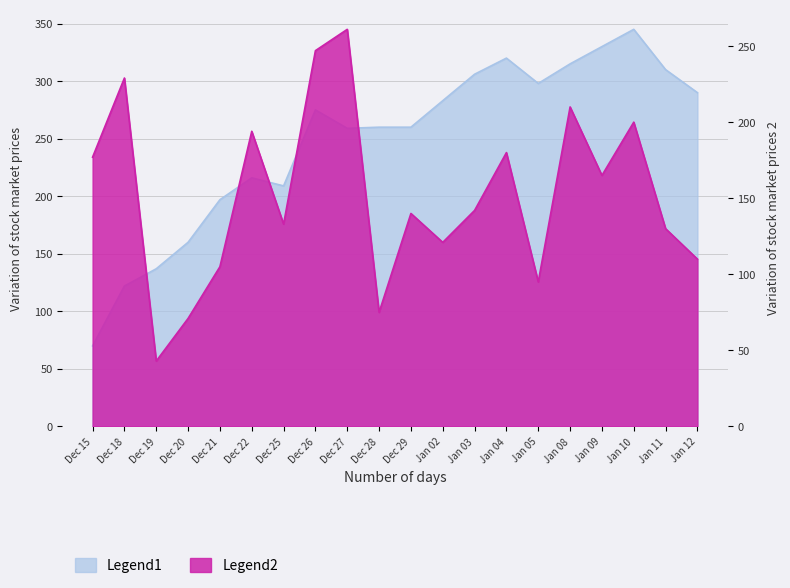

Rank the categories by Volume value from lowest to highest.

Dec 19, Dec 20, Dec 28, Jan 05, Dec 21, Jan 12, Jan 02, Jan 11, Dec 25, Dec 29, Jan 03, Jan 09, Dec 15, Jan 04, Dec 22, Jan 10, Jan 08, Dec 18, Dec 26, Dec 27